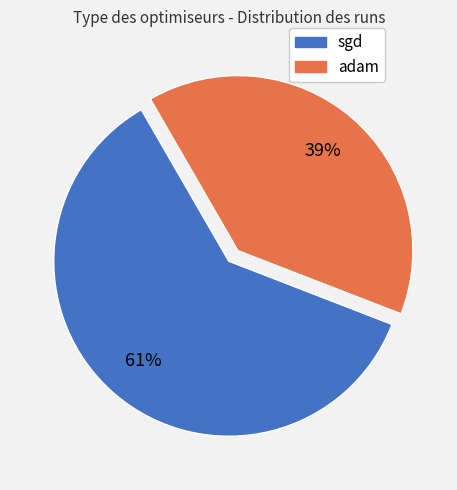

Is there a majority slice in this chart?

Yes